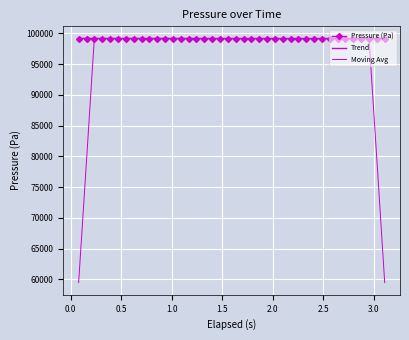

Which series has the largest range (max minus min)?

Moving Avg